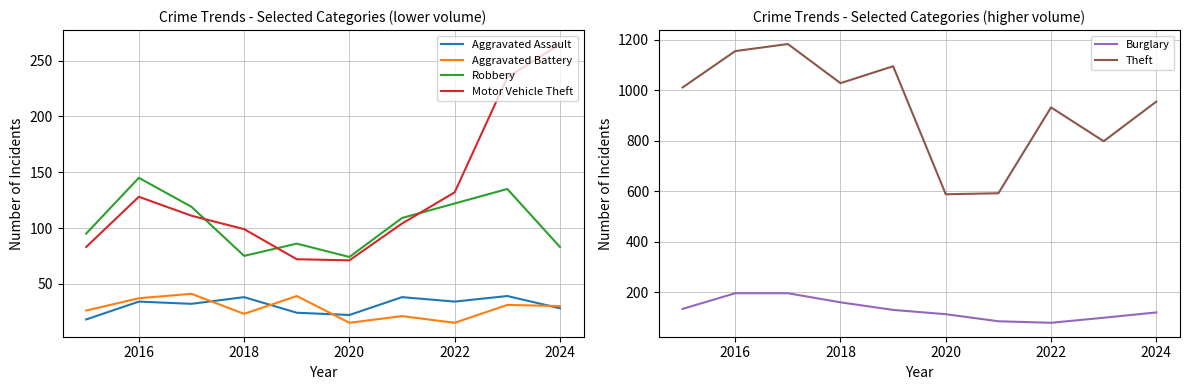

What is the difference between the maximum and second lowest values in the Burglary series?

111